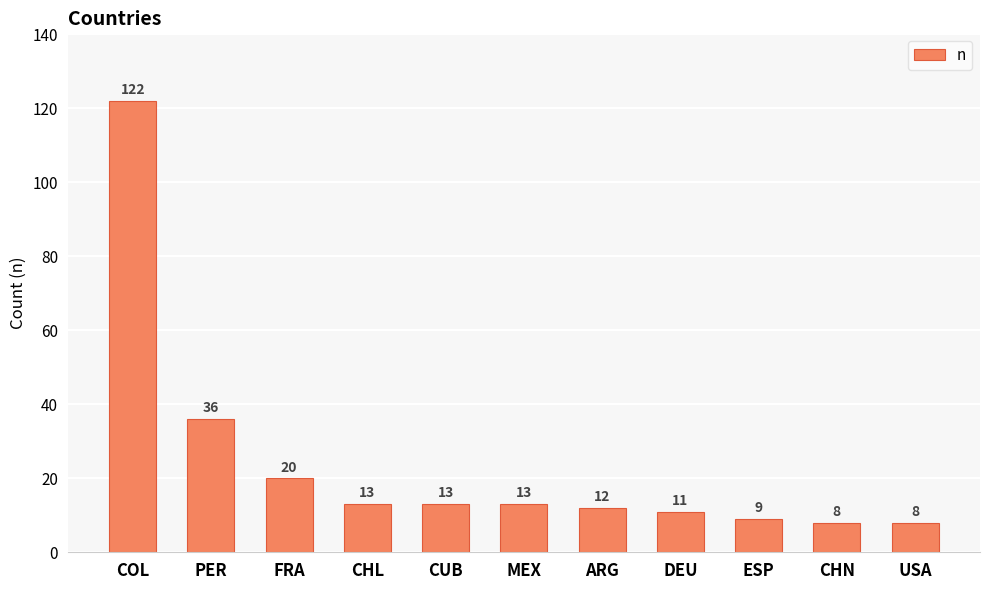

Read the value at USA.

8